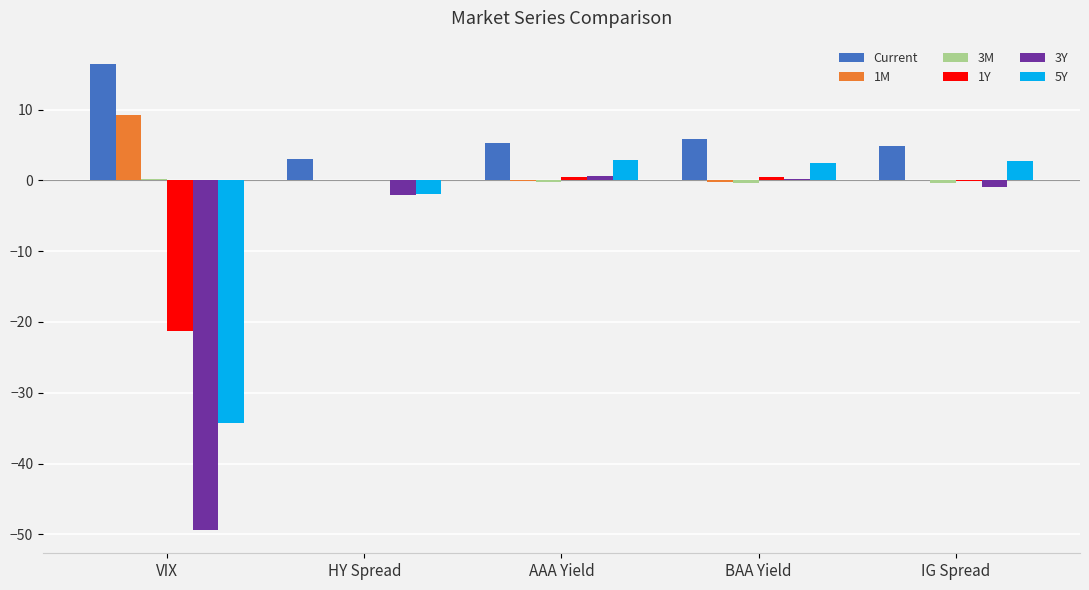

Is it true that 5Y equals 2.5 at BAA Yield?

True